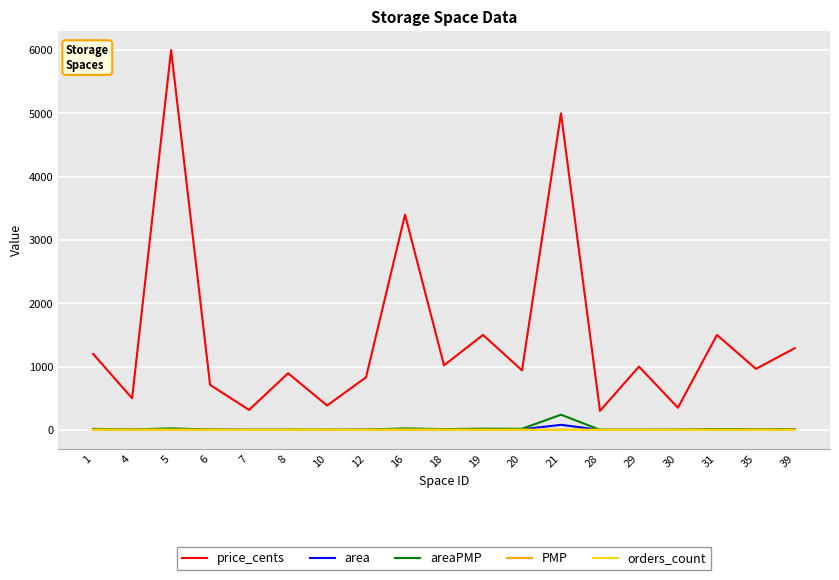

Between which two adjacent categories do PMP and orders_count first intersect?

1 and 4